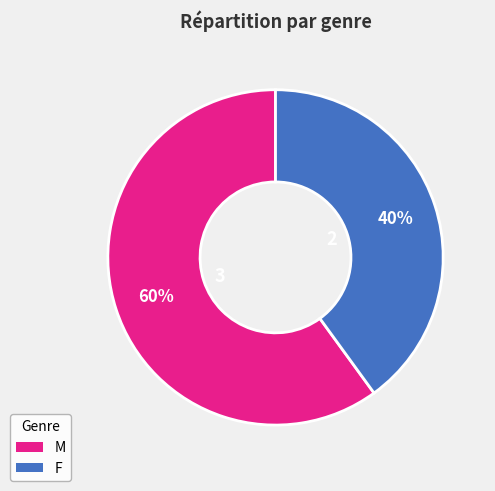

How many slices are in this pie chart?

2